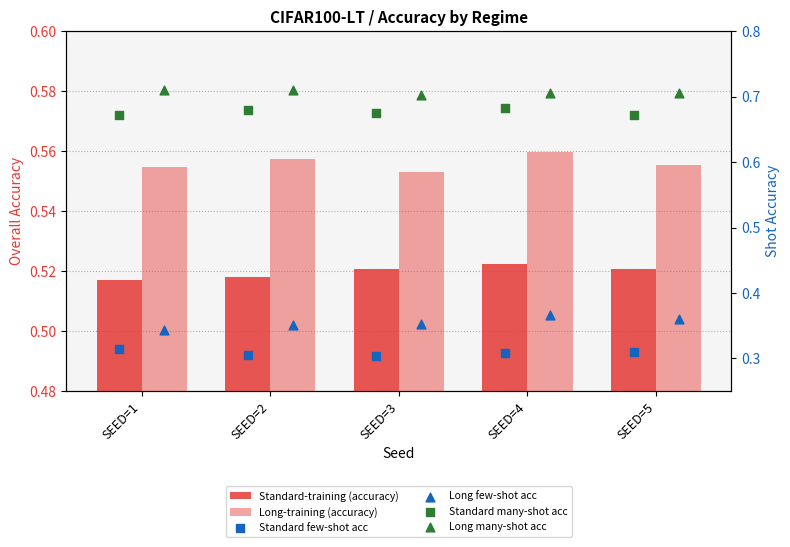

Which series has the widest spread of Y values?

Long few-shot acc